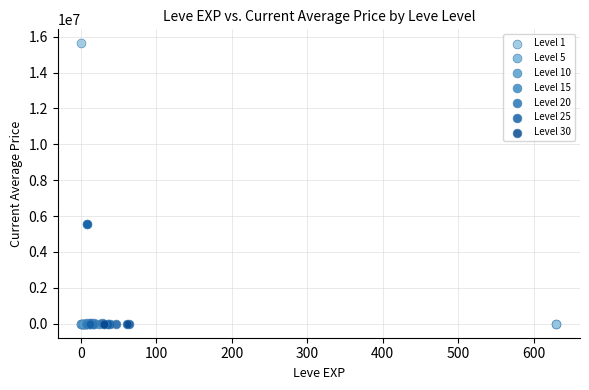

Which series contains the highest Y value?

Level 1